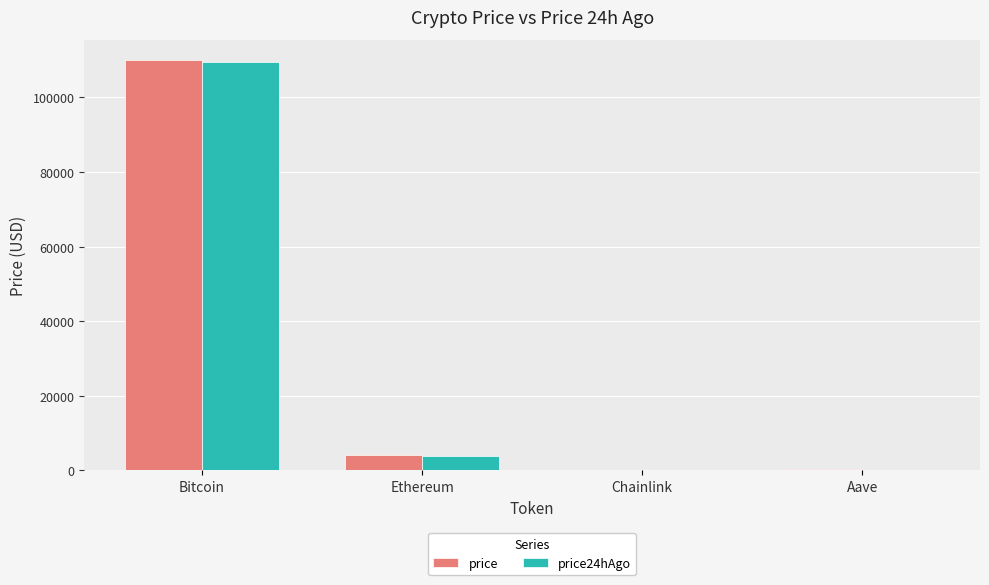

Where does the price series first go above 4031?

Bitcoin